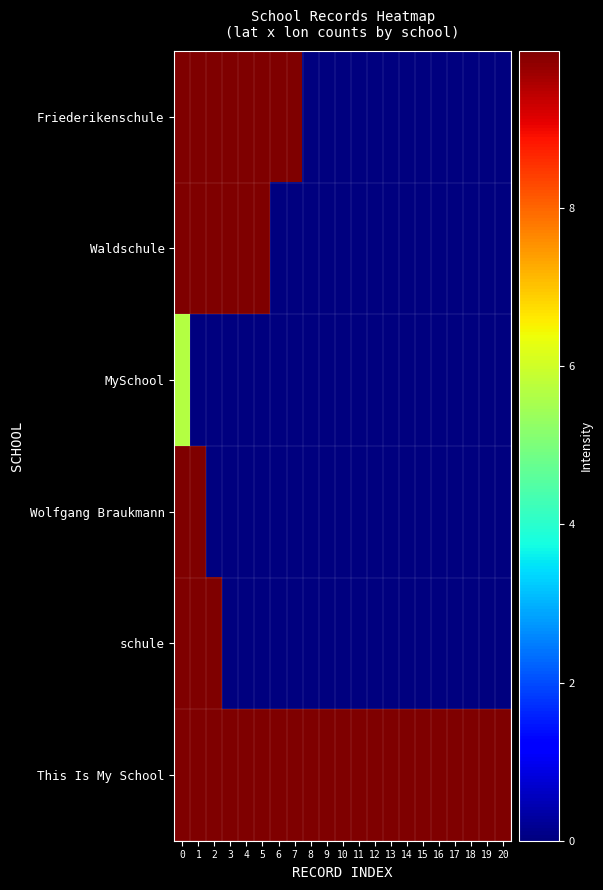

Reading left to right, what are all the values shown in this chart?

Friederikenschule: 0=10.0	1=10.0	2=10.0	3=10.0	4=10.0	5=10.0	6=10.0	7=10.0	8=0.0	9=0.0	10=0.0	11=0.0	12=0.0	13=0.0	14=0.0	15=0.0	16=0.0	17=0.0	18=0.0	19=0.0	20=0.0
Waldschule: 0=10.0	1=10.0	2=10.0	3=10.0	4=10.0	5=10.0	6=0.0	7=0.0	8=0.0	9=0.0	10=0.0	11=0.0	12=0.0	13=0.0	14=0.0	15=0.0	16=0.0	17=0.0	18=0.0	19=0.0	20=0.0
MySchool: 0=5.7	1=0.0	2=0.0	3=0.0	4=0.0	5=0.0	6=0.0	7=0.0	8=0.0	9=0.0	10=0.0	11=0.0	12=0.0	13=0.0	14=0.0	15=0.0	16=0.0	17=0.0	18=0.0	19=0.0	20=0.0
Wolfgang Braukmann: 0=10.0	1=10.0	2=0.0	3=0.0	4=0.0	5=0.0	6=0.0	7=0.0	8=0.0	9=0.0	10=0.0	11=0.0	12=0.0	13=0.0	14=0.0	15=0.0	16=0.0	17=0.0	18=0.0	19=0.0	20=0.0
schule: 0=10.0	1=10.0	2=10.0	3=0.0	4=0.0	5=0.0	6=0.0	7=0.0	8=0.0	9=0.0	10=0.0	11=0.0	12=0.0	13=0.0	14=0.0	15=0.0	16=0.0	17=0.0	18=0.0	19=0.0	20=0.0
This Is My School: 0=10.0	1=10.0	2=10.0	3=10.0	4=10.0	5=10.0	6=10.0	7=10.0	8=10.0	9=10.0	10=10.0	11=10.0	12=10.0	13=10.0	14=10.0	15=10.0	16=10.0	17=10.0	18=10.0	19=10.0	20=10.0